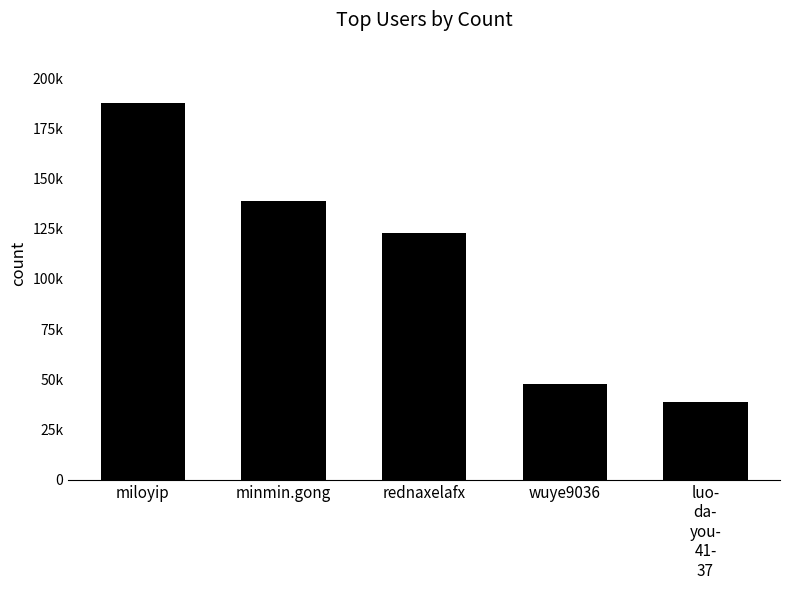

Are the bars horizontal?

No